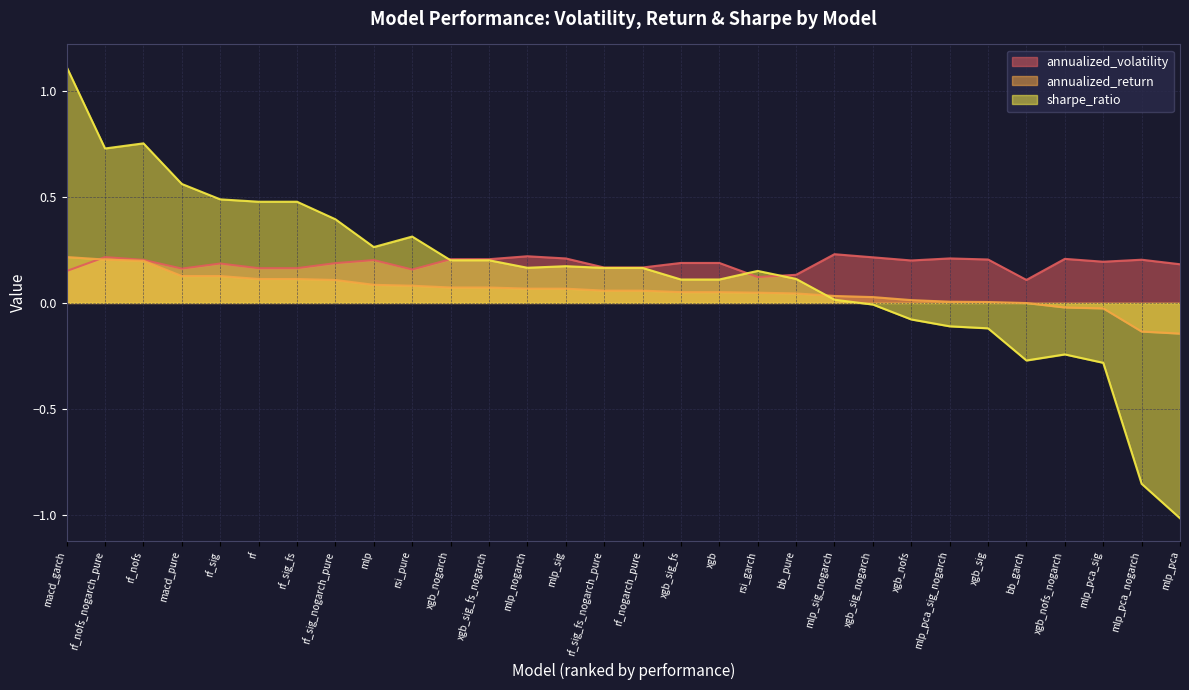

Is it true that annualized_volatility equals 0.3 at rf?

False